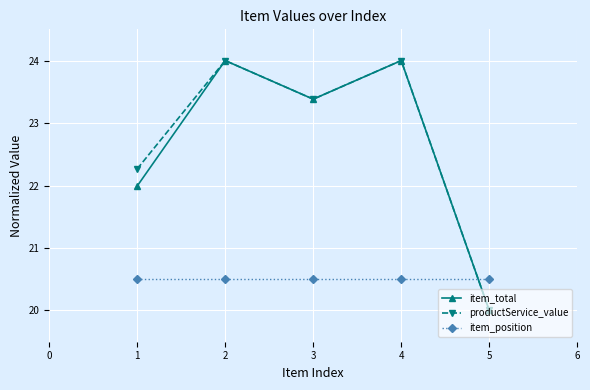

What is the highest value of the productService_value series?

24.0